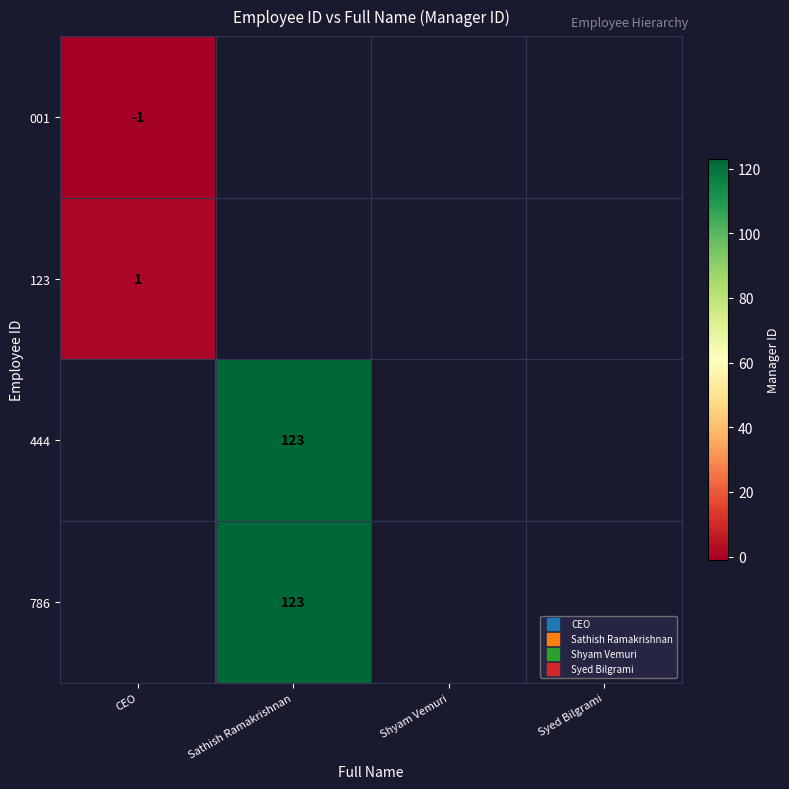

How many distinct data groups are displayed?

4